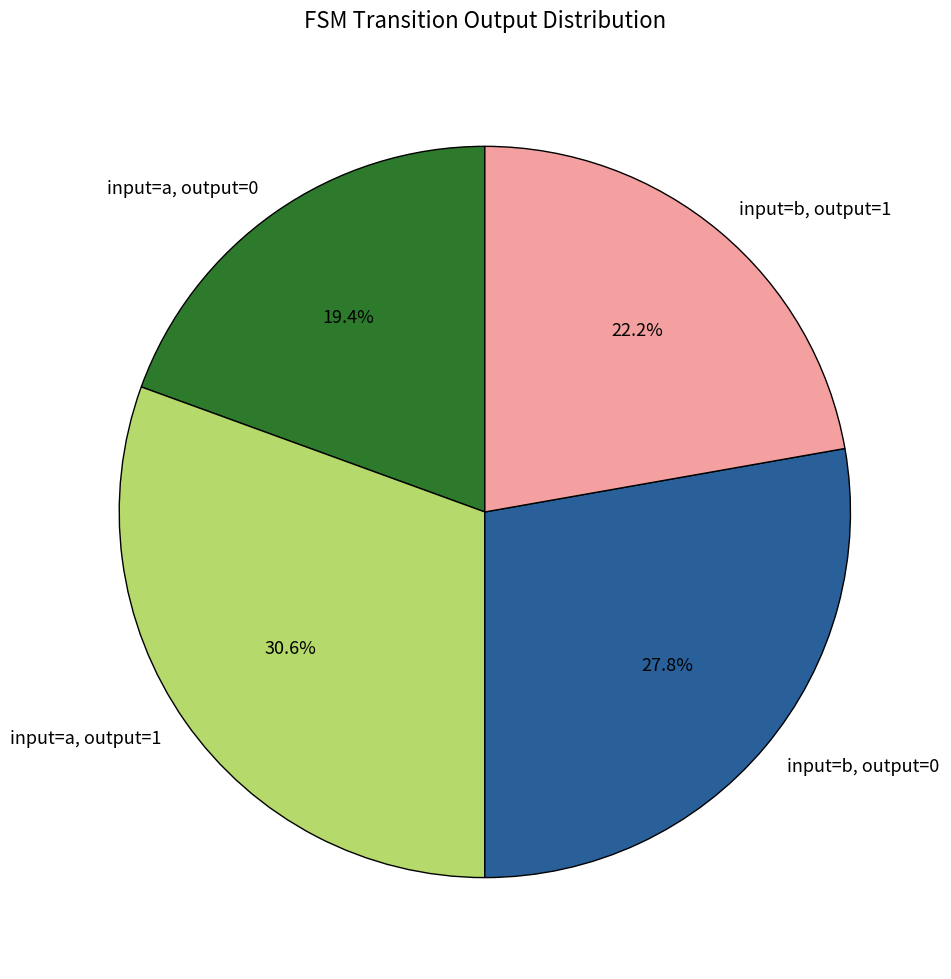

Approximately how many times larger is the value at input=b, output=0 compared to input=a, output=0?

1.4